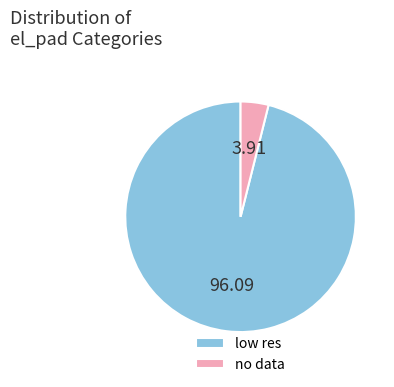

Is it true that low res is 96% of the pie?

True